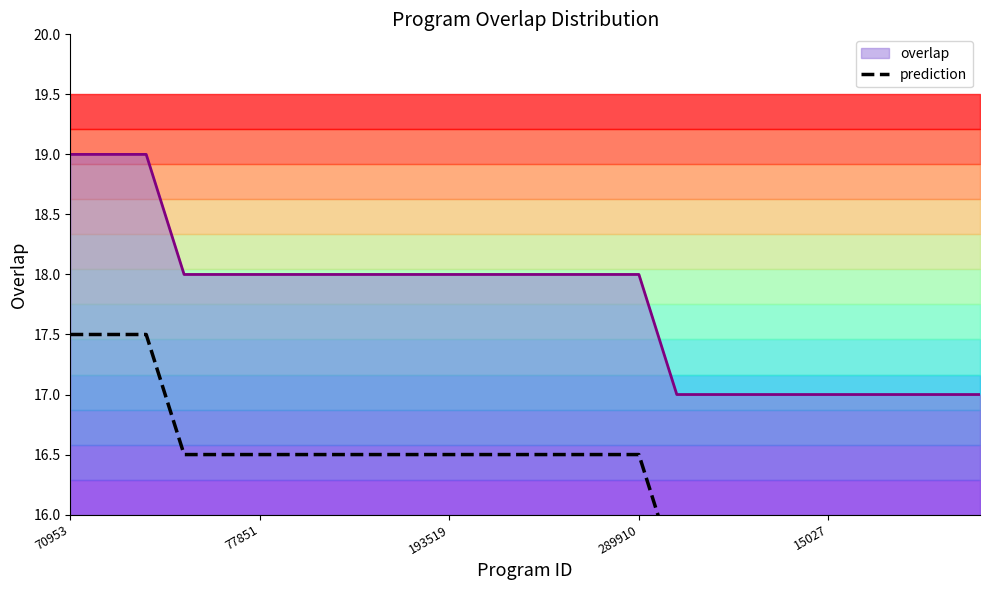

True or false: overlap has a value of 32 at 70953.

False